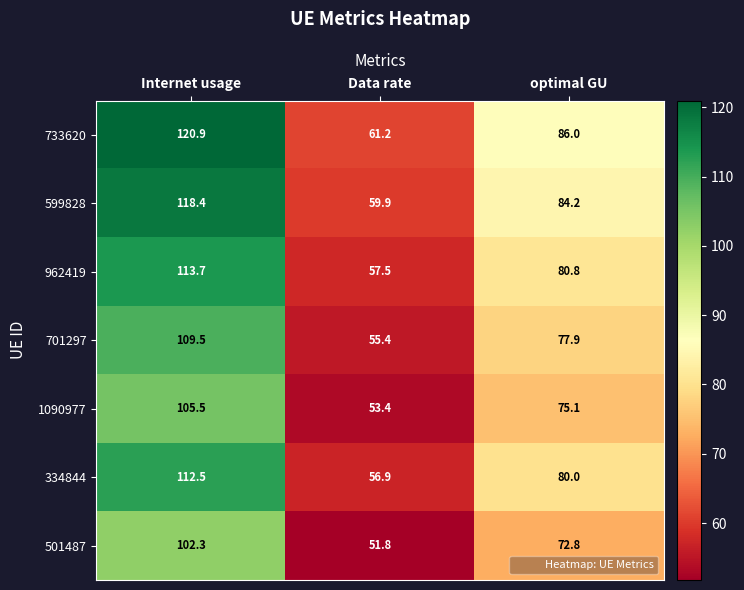

At which category is the sum across all series the highest?

Internet usage